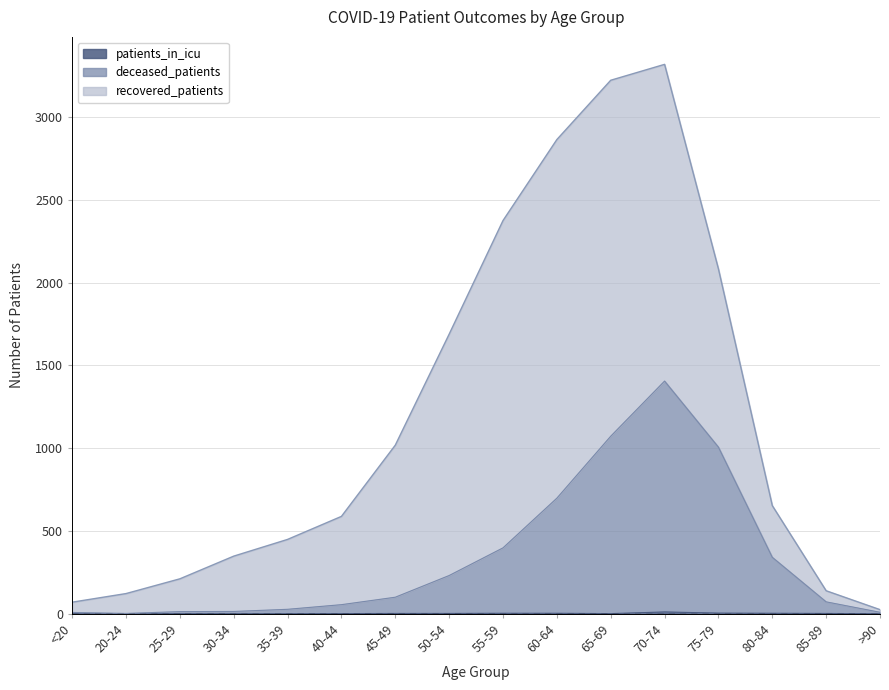

True or false: patients_in_icu has more than 1 points higher than both neighbors.

False